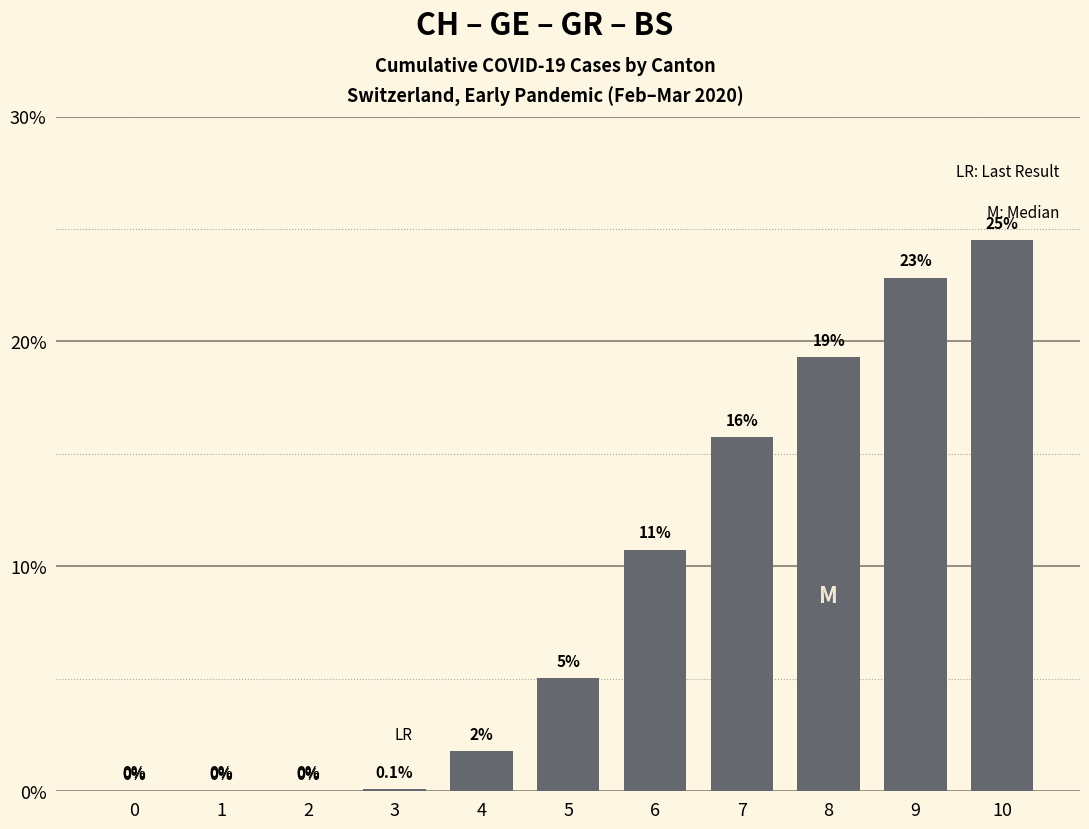

What is the maximum value shown in the chart?

24.5